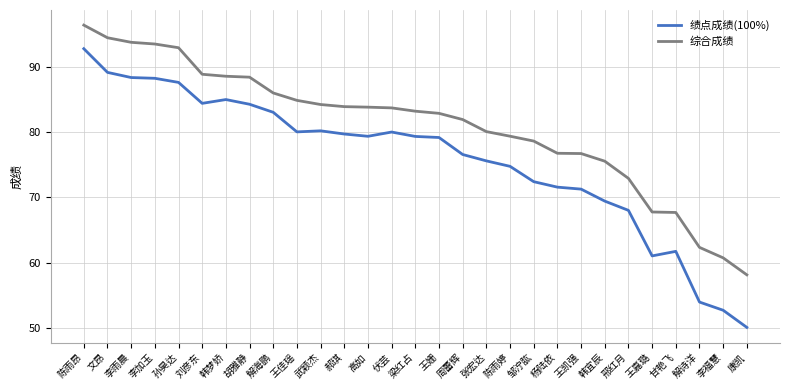

Which series has the largest total across all categories?

综合成绩